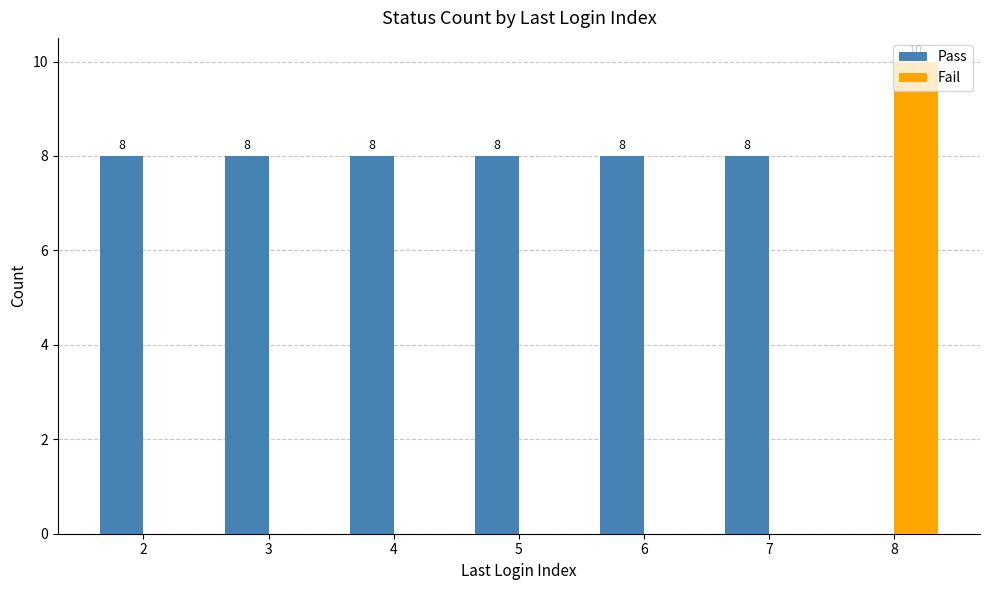

At which label does Fail reach its peak?

8